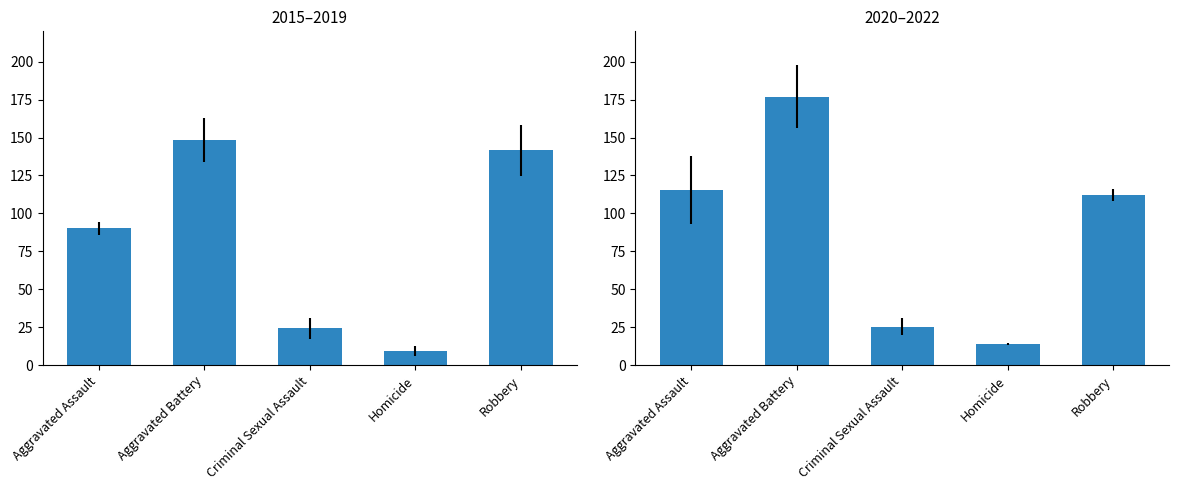

At which label is 2015–2019 closest to 78?

Aggravated Assault